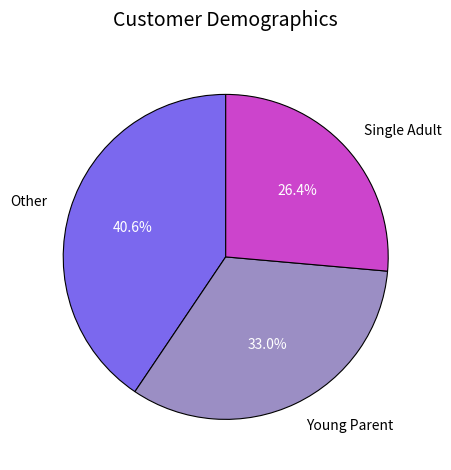

Which slice is the smallest?

Single Adult